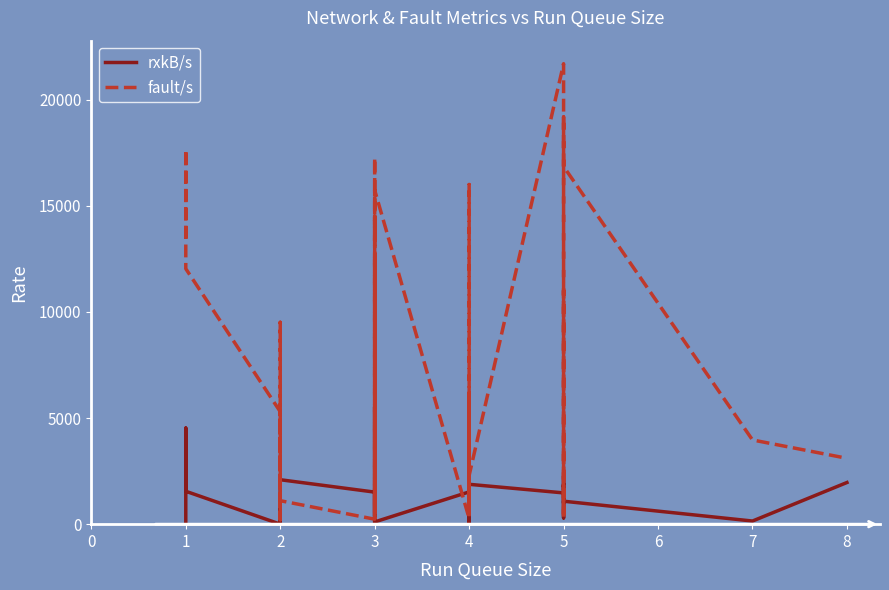

What is the approximate value of rxkB/s at 2?

50.5